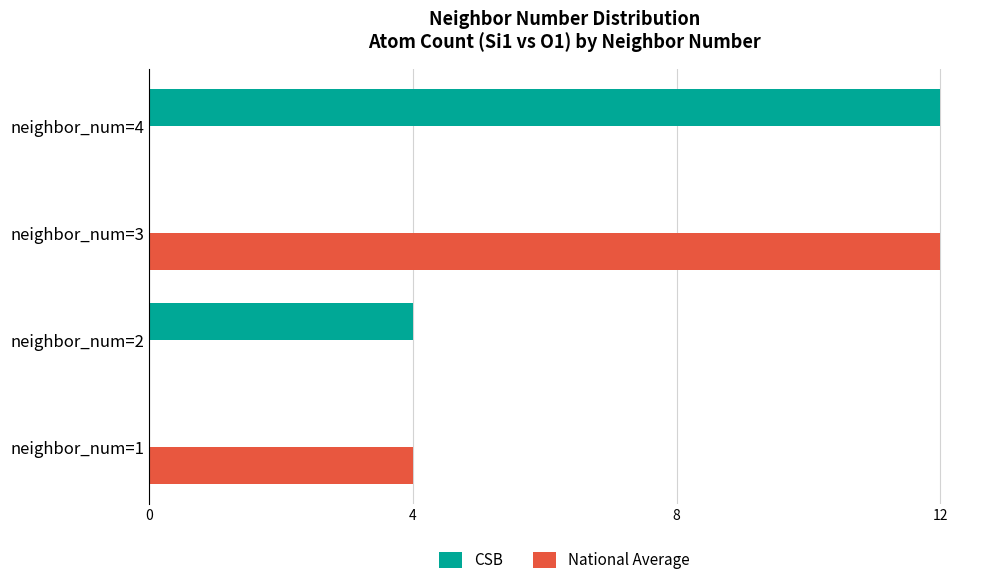

What is the greatest value displayed?

12